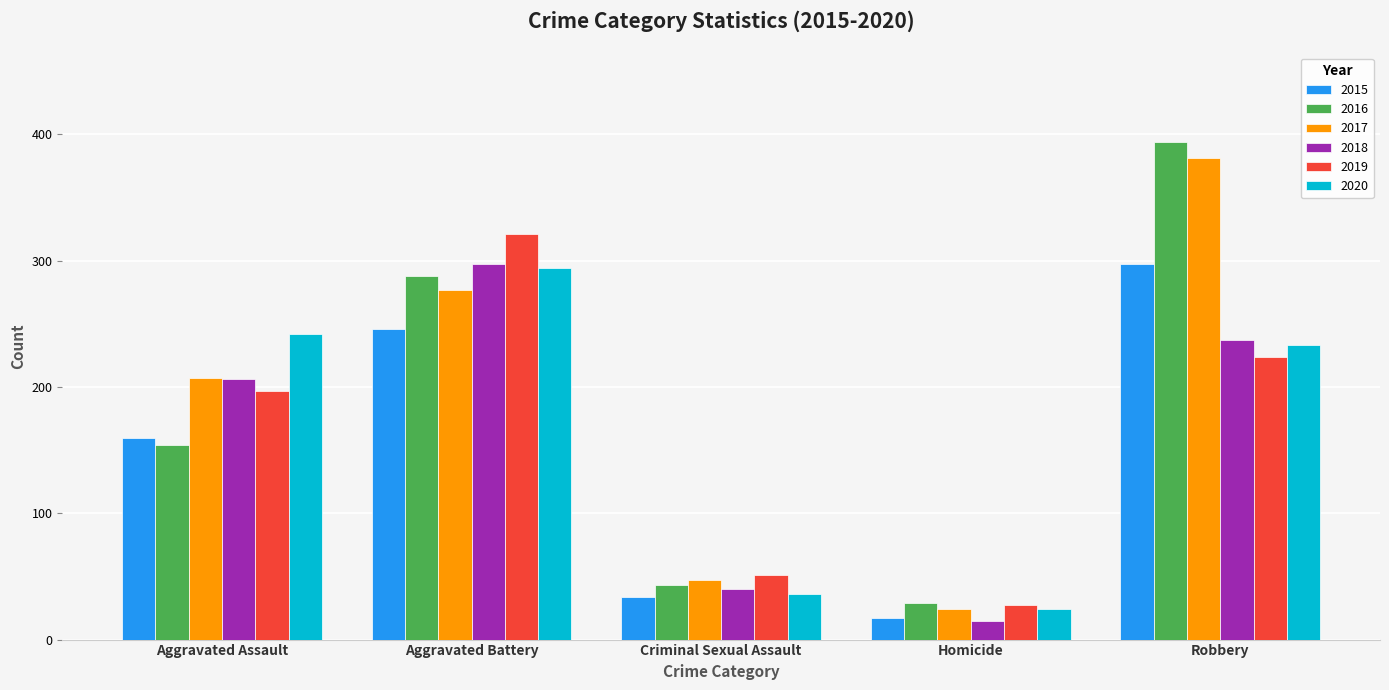

How many groups of bars are there?

5